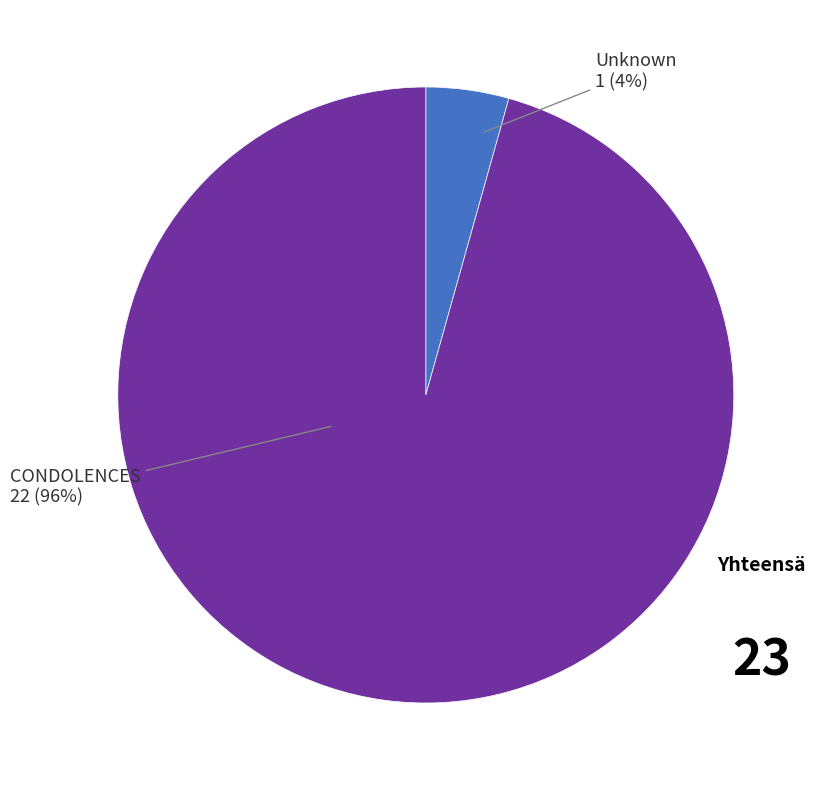

Is there any slice that represents more than half of the pie?

Yes